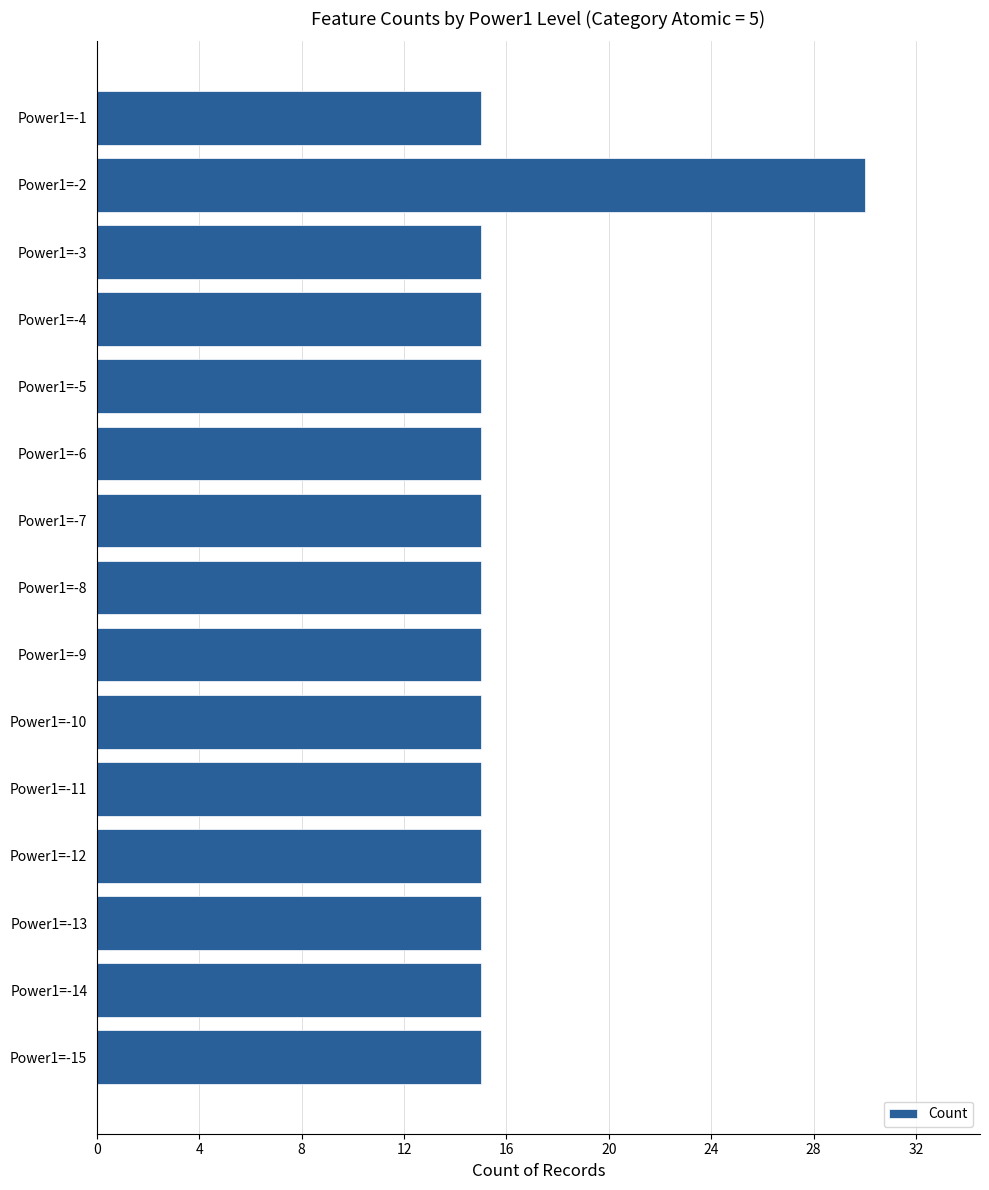

What is the sum of the values at Power1=-7 and Power1=-3?

30